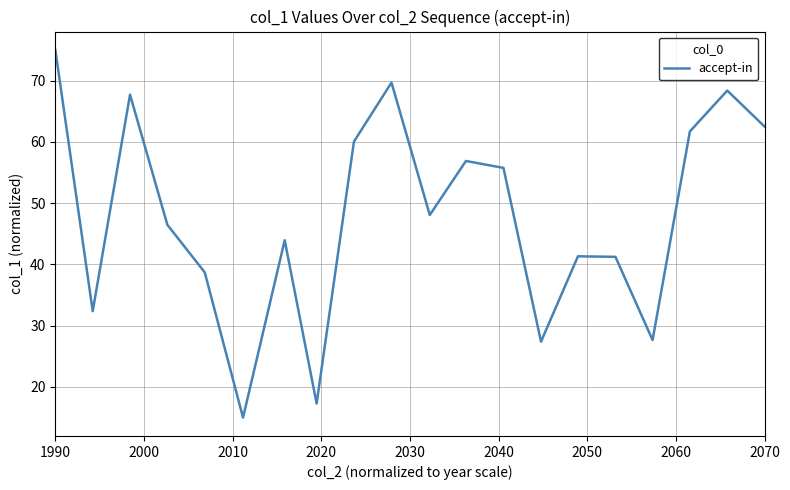

Is this an area chart (filled region under the line)?

No